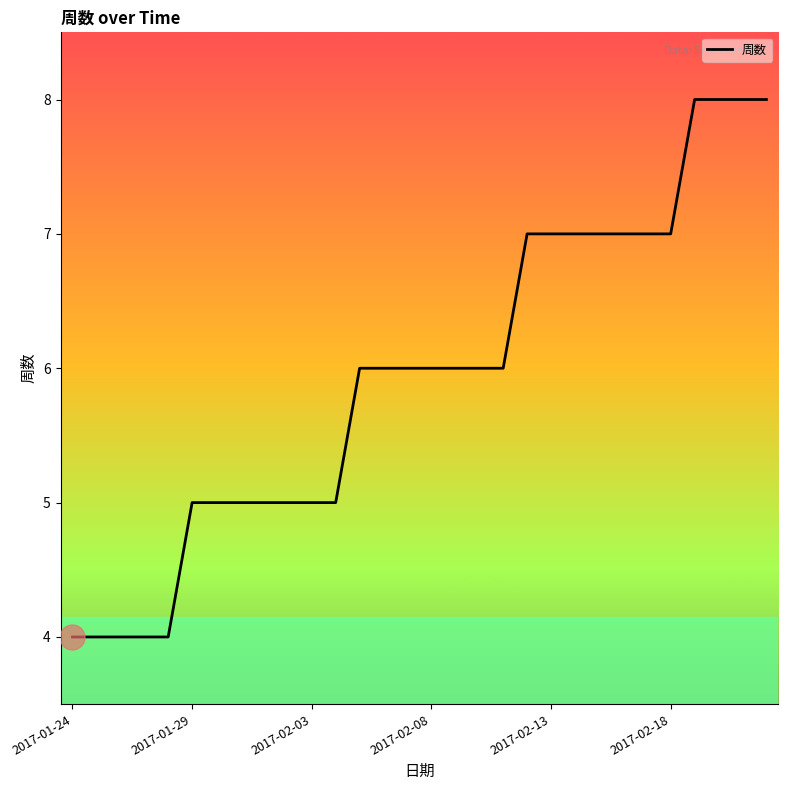

What is the maximum value shown in the chart?

8